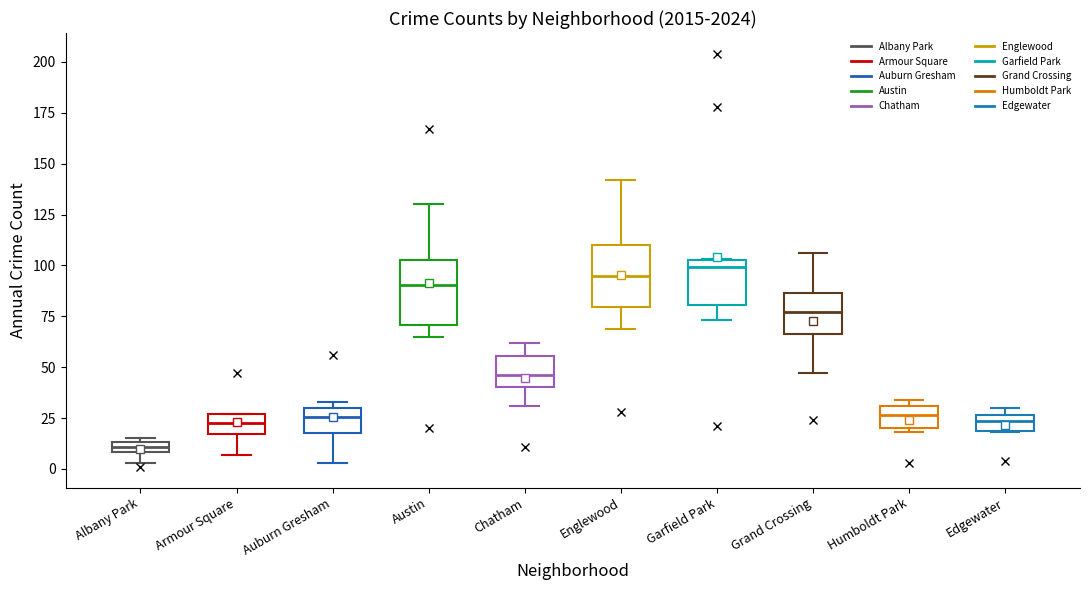

Where is the lower edge of the box for Albany Park on the y-axis? The values are not printed on the chart, so give them approximately, as read against the axis.

10